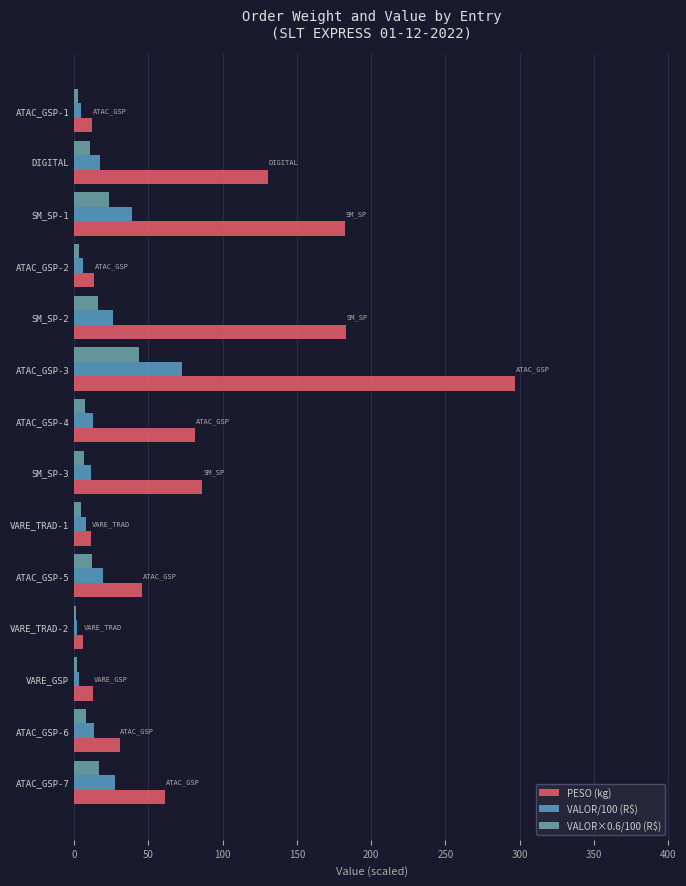

Which series has the widest spread of values?

PESO (kg)